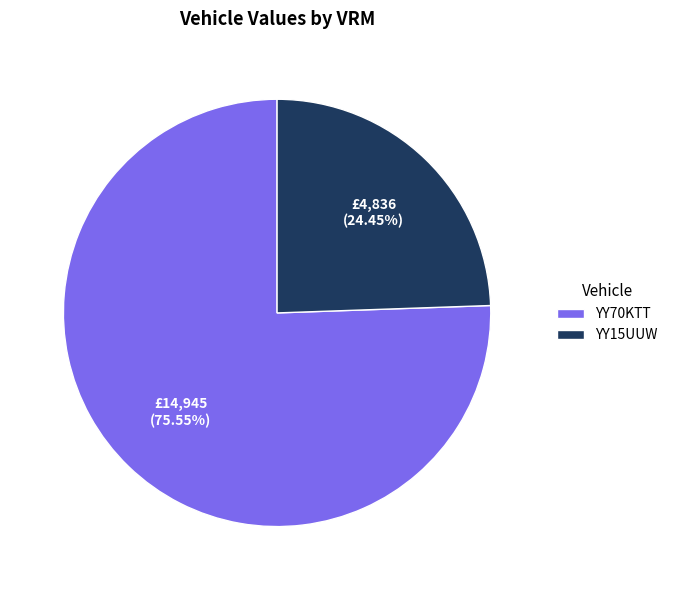

Rank the categories by value from highest to lowest.

YY70KTT, YY15UUW